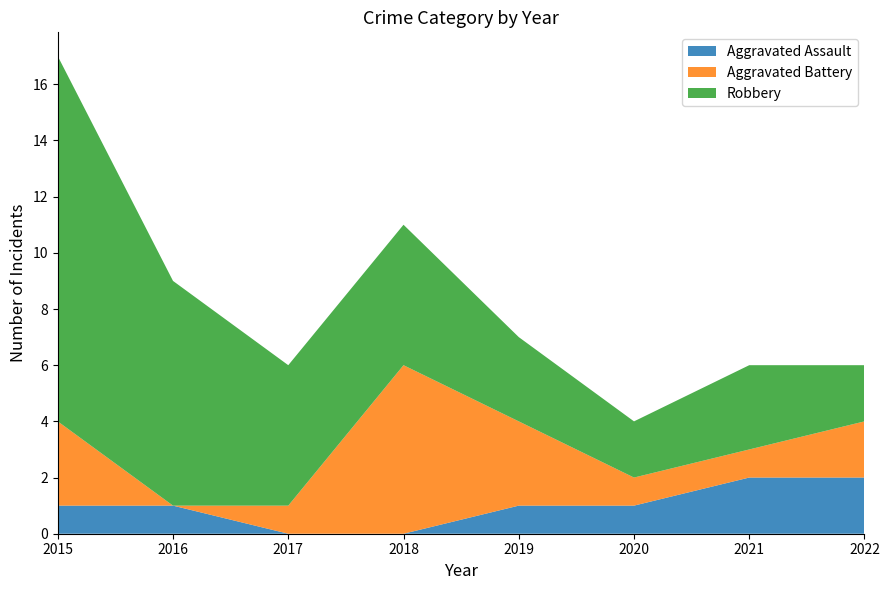

Reading right to left, list all the values displayed in this chart.

Aggravated Assault: 2	2	1	1	0	0	1	1
Aggravated Battery: 2	1	1	3	6	1	0	3
Robbery: 2	3	2	3	5	5	8	13